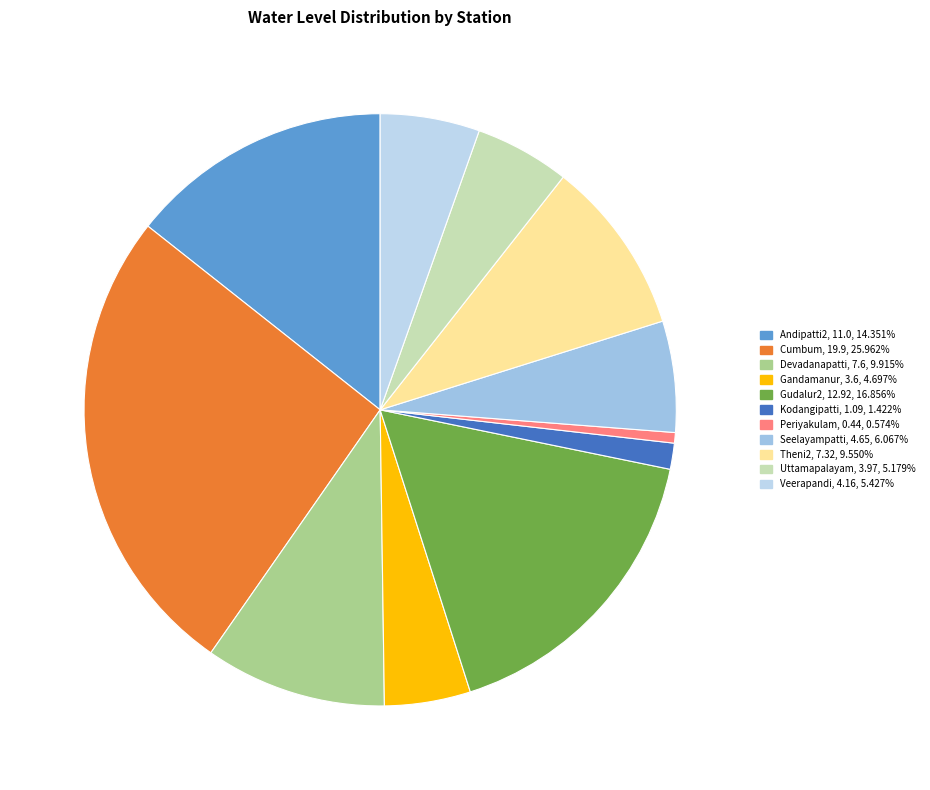

Is the sum of Kodangipatti and Seelayampatti greater than half?

No